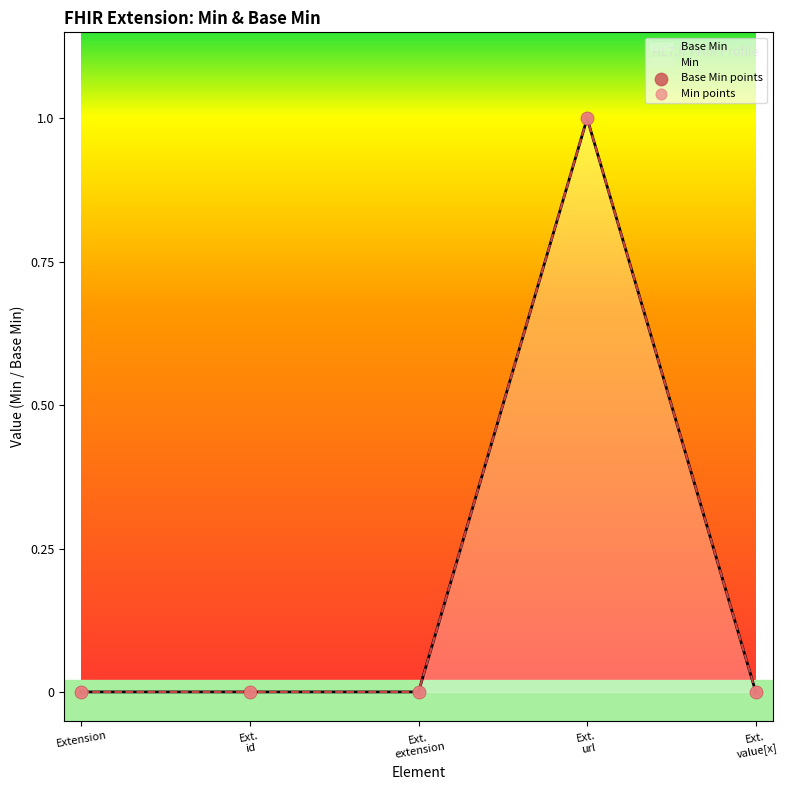

Which series has the largest total across all categories?

Base Min points